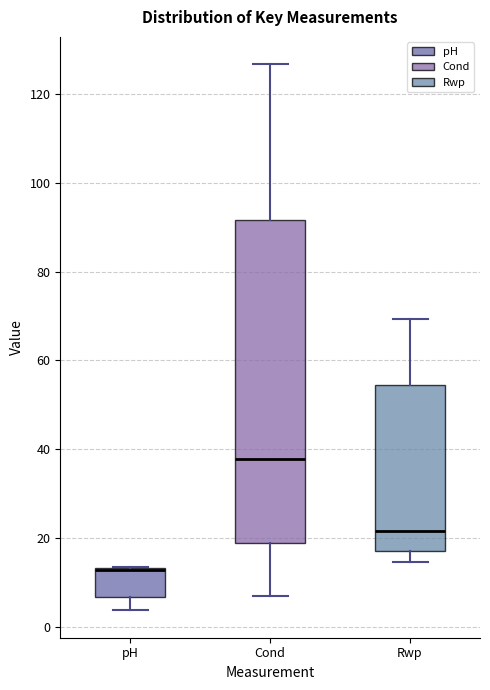

Where is the lower edge of the box for pH on the y-axis? The values are not printed on the chart, so give them approximately, as read against the axis.

6